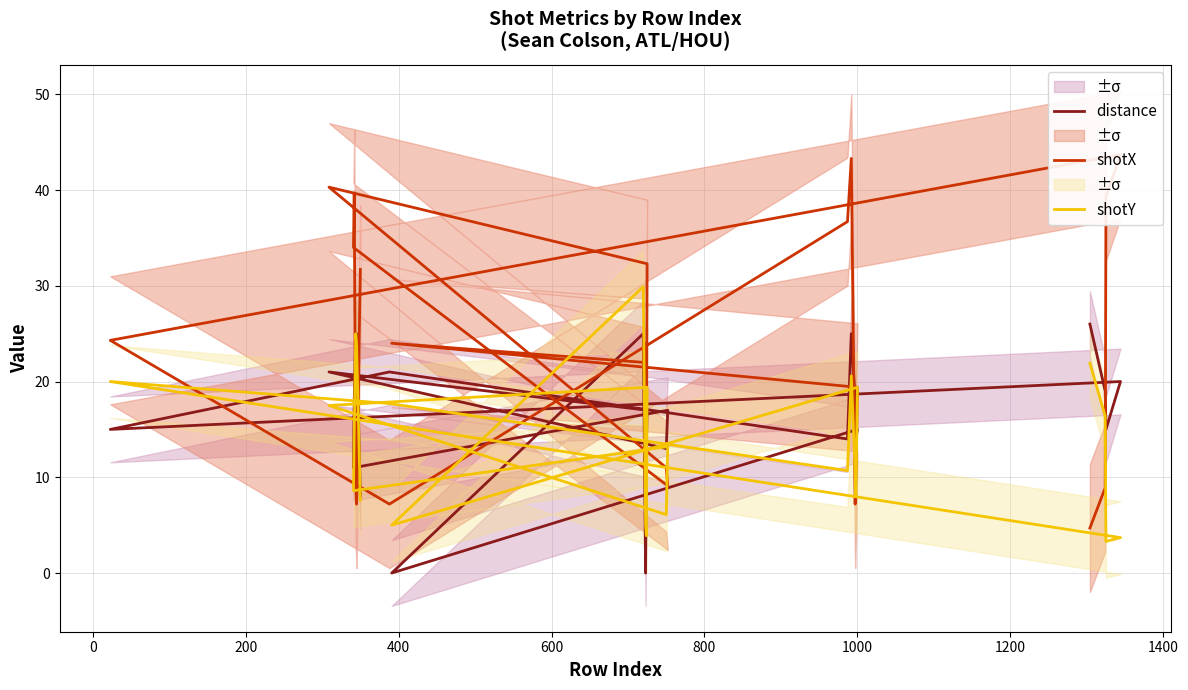

Where do shotX and shotY first cross each other?

0 and 200